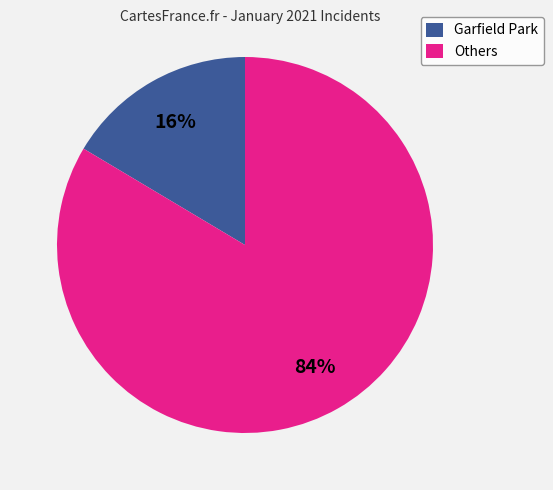

Combined, do Garfield Park and Others account for over 50%?

Yes